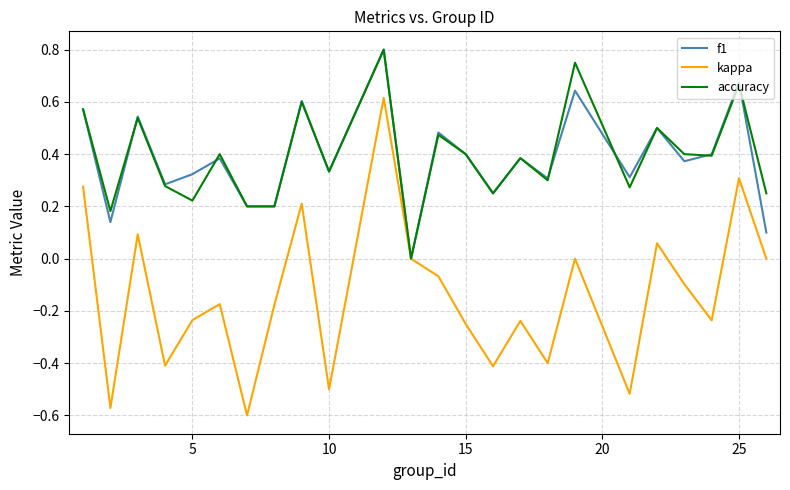

Which series has the largest range (max minus min)?

kappa